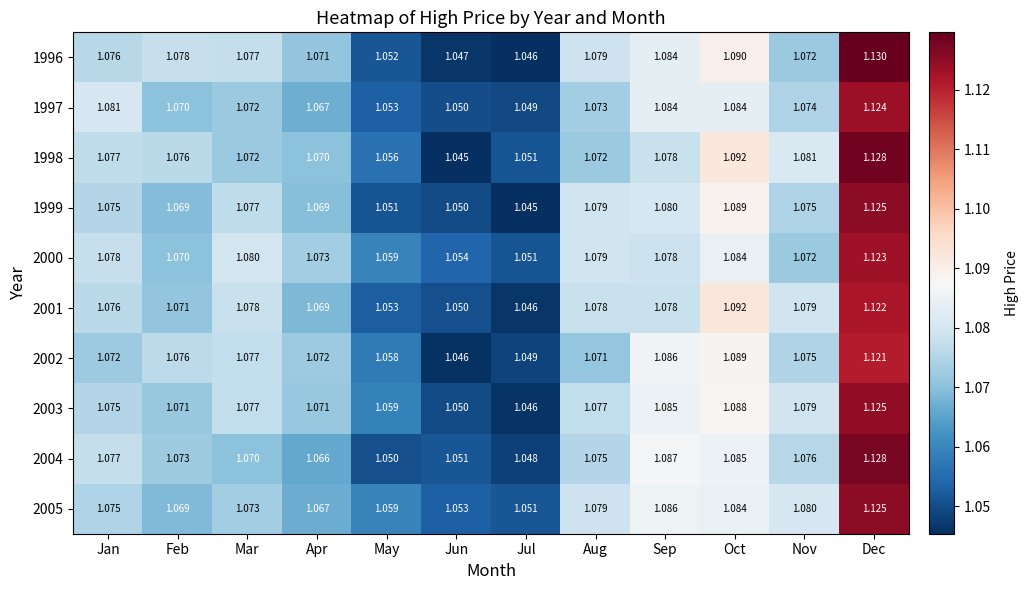

At which category is the sum across all series the highest?

Dec